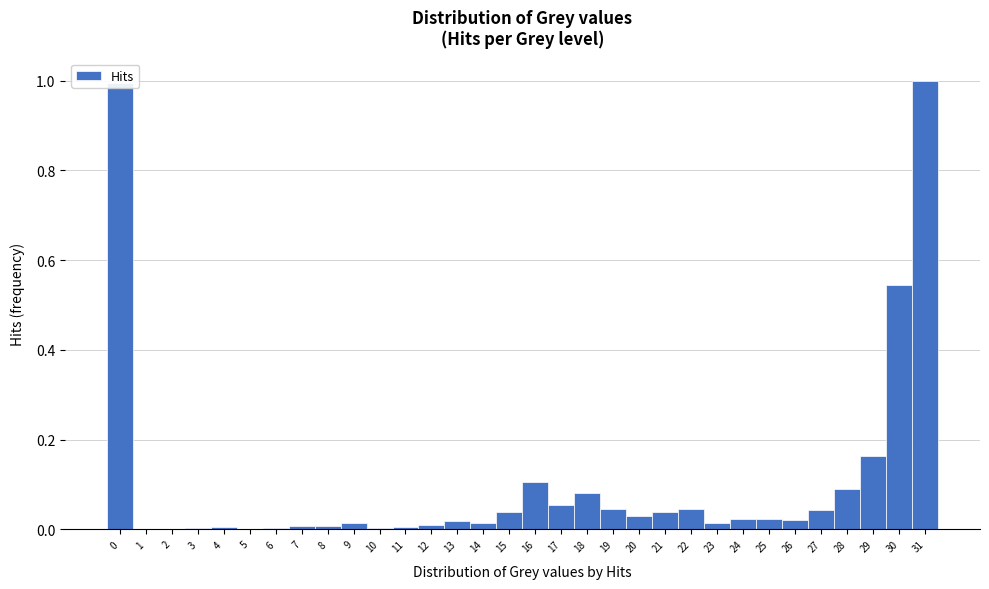

Reading left to right, transcribe this chart: for each bar, give the range it covers on the x-axis and its height. The values are not printed on the chart, so give them approximately, as read against the axis.

-0.5 to 0.5: 1.00
0.5 to 1.5: under 0.02
1.5 to 2.5: under 0.02
2.5 to 3.5: under 0.02
3.5 to 4.5: under 0.02
4.5 to 5.5: 0
5.5 to 6.5: under 0.02
6.5 to 7.5: under 0.02
7.5 to 8.5: under 0.02
8.5 to 9.5: under 0.02
9.5 to 10.5: under 0.02
10.5 to 11.5: under 0.02
11.5 to 12.5: under 0.02
12.5 to 13.5: under 0.02
13.5 to 14.5: under 0.02
14.5 to 15.5: 0.04
15.5 to 16.5: 0.10
16.5 to 17.5: 0.06
17.5 to 18.5: 0.08
18.5 to 19.5: 0.04
19.5 to 20.5: 0.02
20.5 to 21.5: 0.04
21.5 to 22.5: 0.04
22.5 to 23.5: under 0.02
23.5 to 24.5: 0.02
24.5 to 25.5: 0.02
25.5 to 26.5: 0.02
26.5 to 27.5: 0.04
27.5 to 28.5: 0.10
28.5 to 29.5: 0.16
29.5 to 30.5: 0.54
30.5 to 31.5: 1.00